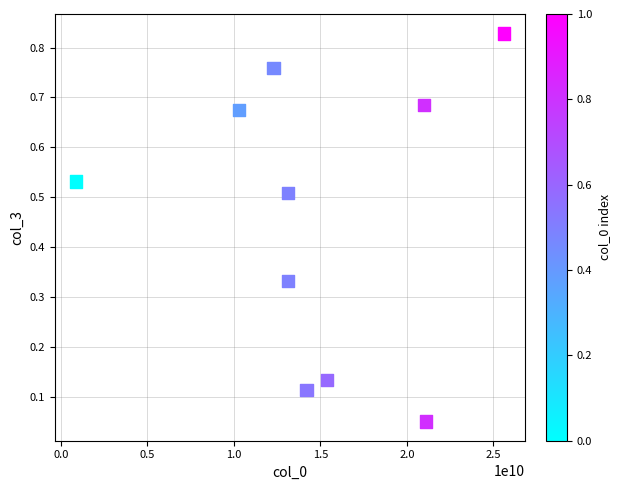

What is the range of X values (max minus min)?

24711126348.0